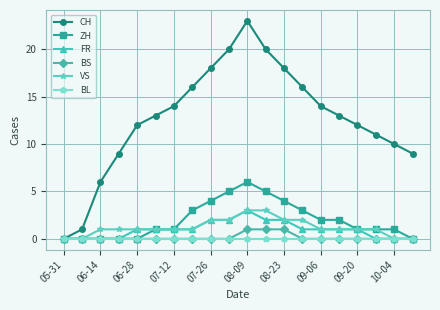

Does the chart display data point markers on the line(s)?

Yes